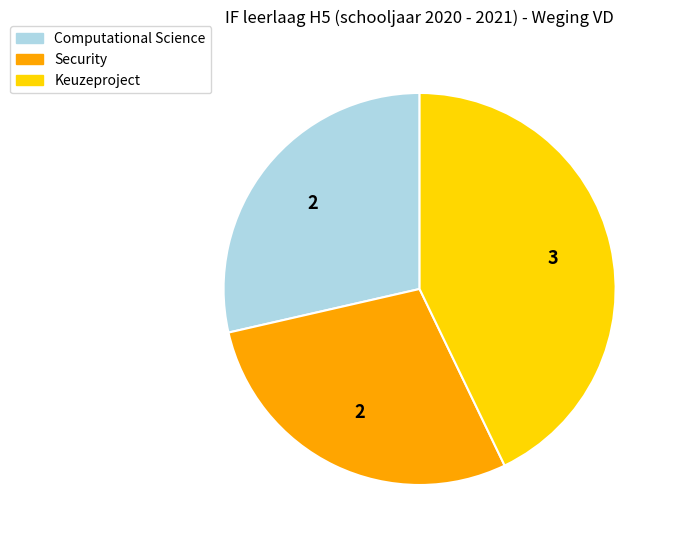

Count the number of slices in the pie.

3